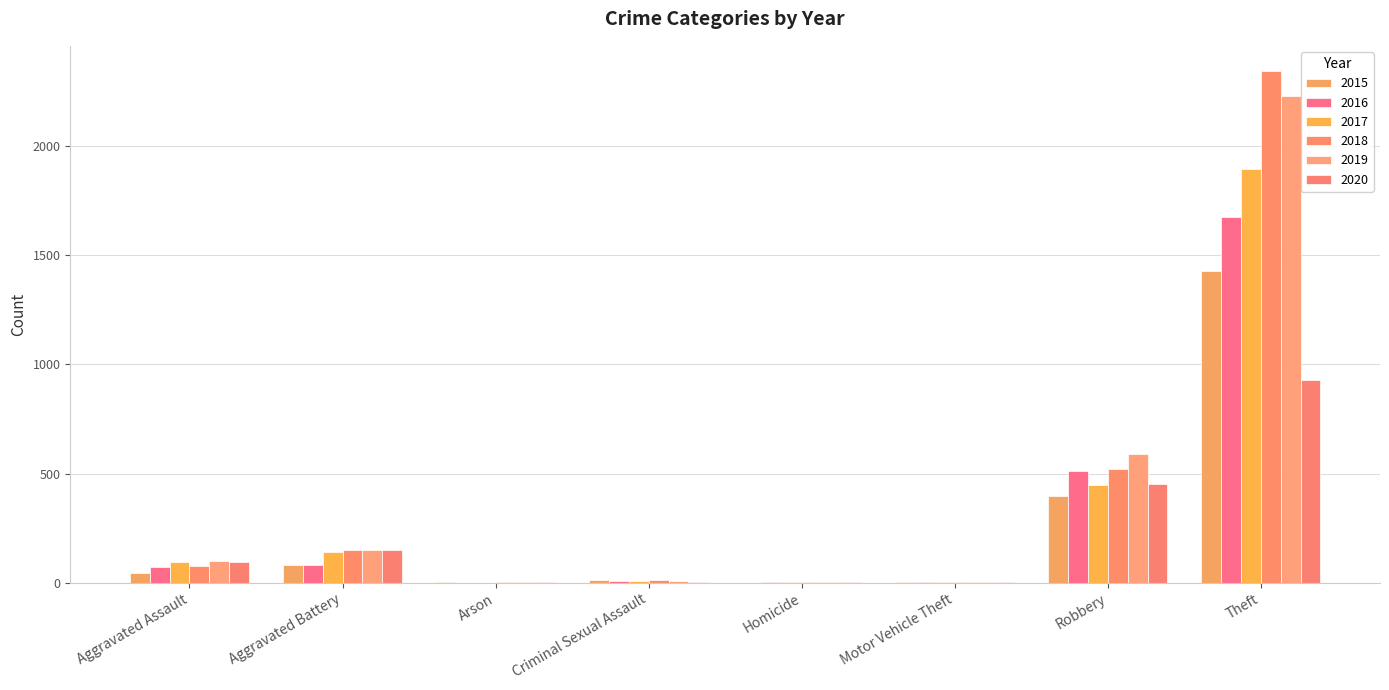

Reading left to right, extract all data points from this chart.

2015: Aggravated Assault=46	Aggravated Battery=82	Arson=3	Criminal Sexual Assault=12	Homicide=0	Motor Vehicle Theft=1	Robbery=395	Theft=1429
2016: Aggravated Assault=71	Aggravated Battery=82	Arson=0	Criminal Sexual Assault=8	Homicide=1	Motor Vehicle Theft=4	Robbery=510	Theft=1676
2017: Aggravated Assault=95	Aggravated Battery=142	Arson=0	Criminal Sexual Assault=8	Homicide=1	Motor Vehicle Theft=2	Robbery=446	Theft=1896
2018: Aggravated Assault=77	Aggravated Battery=152	Arson=1	Criminal Sexual Assault=11	Homicide=1	Motor Vehicle Theft=1	Robbery=519	Theft=2341
2019: Aggravated Assault=98	Aggravated Battery=148	Arson=1	Criminal Sexual Assault=8	Homicide=2	Motor Vehicle Theft=1	Robbery=591	Theft=2230
2020: Aggravated Assault=94	Aggravated Battery=150	Arson=1	Criminal Sexual Assault=3	Homicide=2	Motor Vehicle Theft=3	Robbery=450	Theft=930